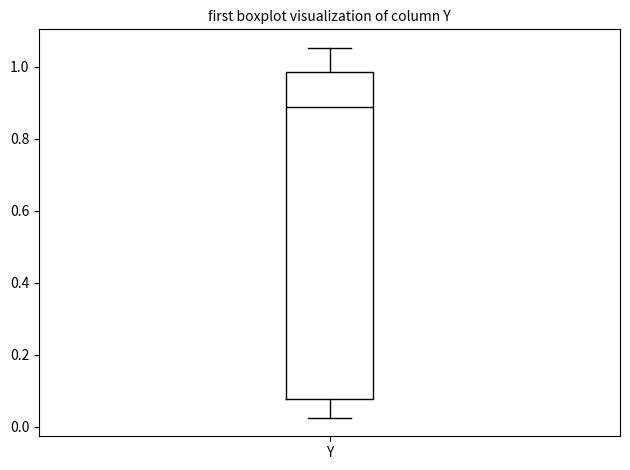

Read this box plot against the y-axis: the position of the median line, the range covered by the box, and the ends of both whiskers. The values are not printed on the chart, so give them approximately, as read against the axis.

median 0.88, box 0.08 to 0.98, whiskers 0.02 to 1.06